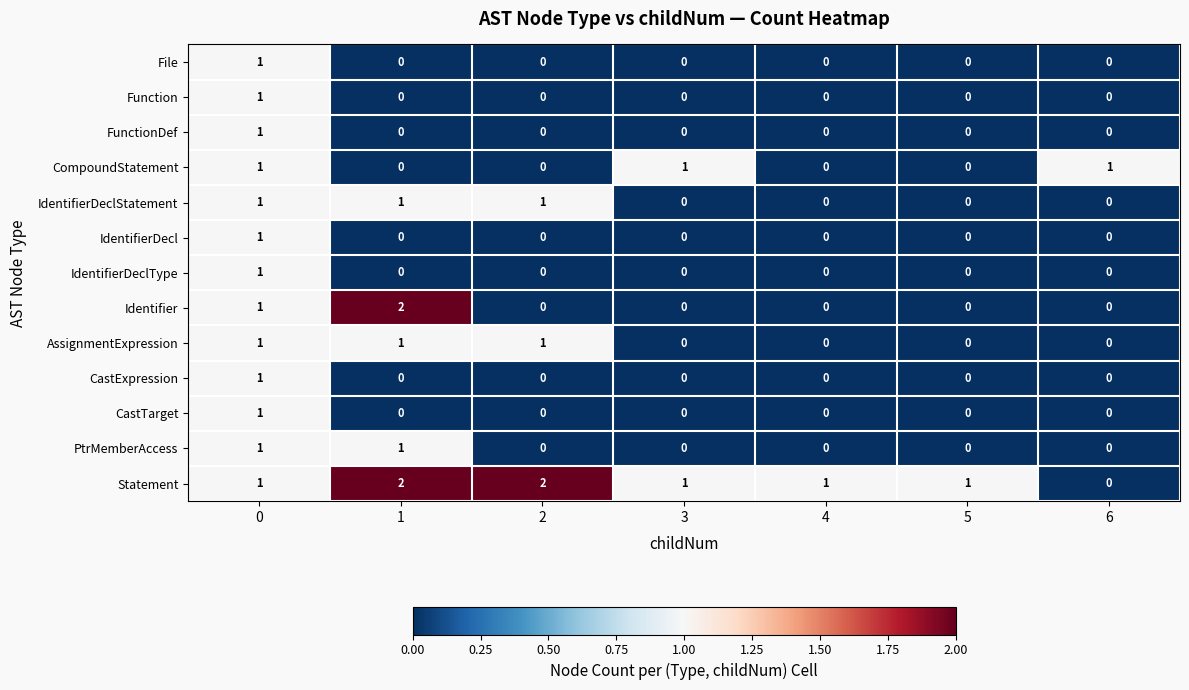

How many Statement values are between 1 and 2?

6